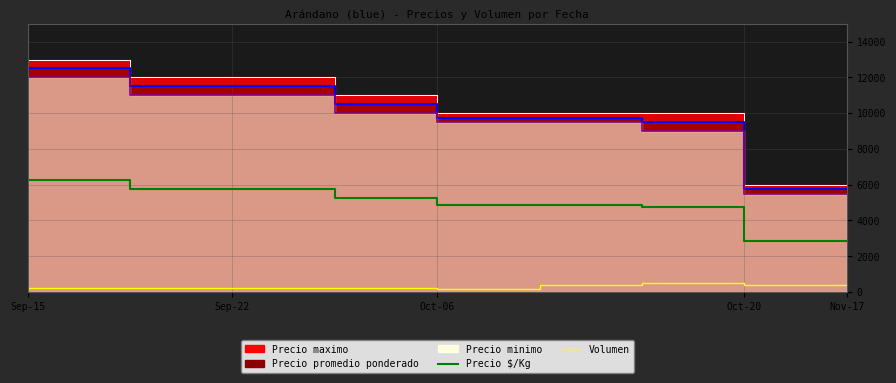

True or false: Precio $/Kg and Volumen cross at least once.

False